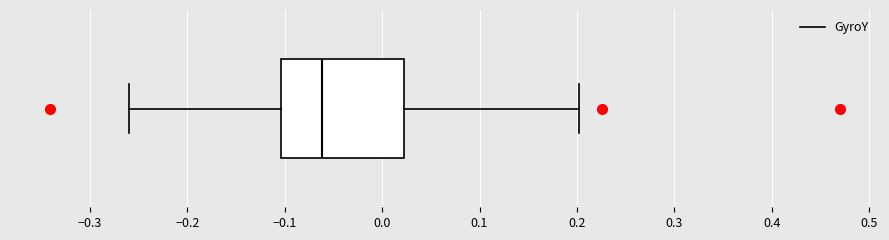

Read this box plot against the x-axis: the position of the median line, the range covered by the box, and the ends of both whiskers. The values are not printed on the chart, so give them approximately, as read against the axis.

median -0.06, box -0.10 to 0.02, whiskers -0.26 to 0.20